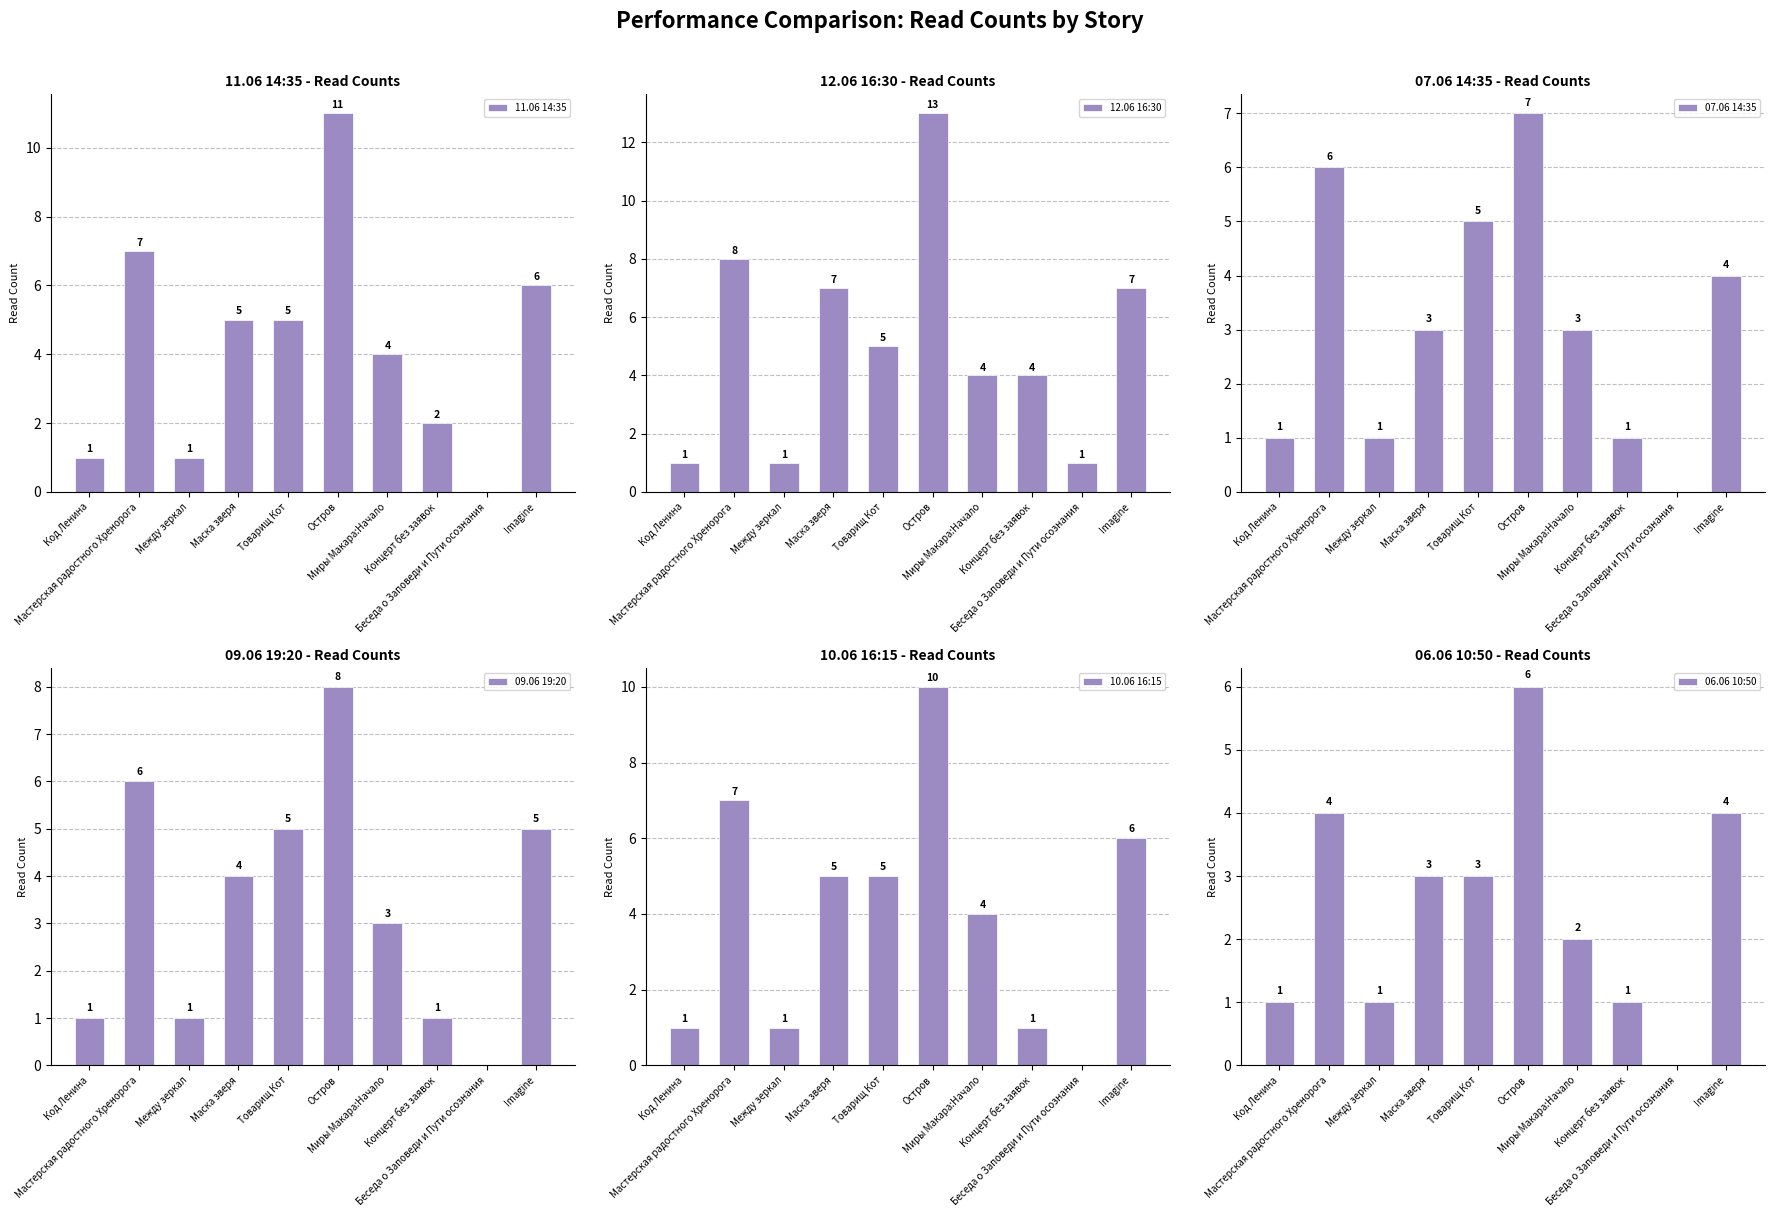

Which series has the widest spread of values?

12.06 16:30